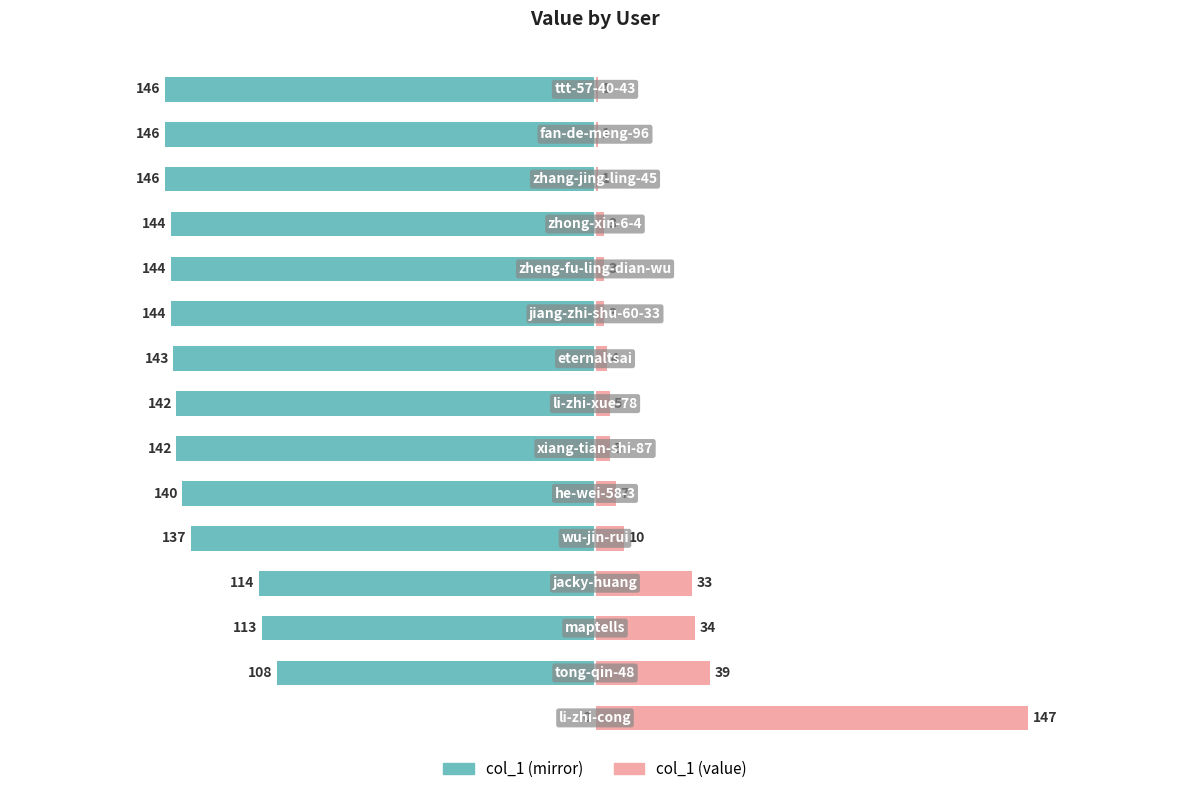

Reading left to right, extract all data points from this chart.

col_1: 147	39	34	33	10	7	5	5	4	3	3	3	1	1	1
col_1 (mirror): 0	-108	-113	-114	-137	-140	-142	-142	-143	-144	-144	-144	-146	-146	-146